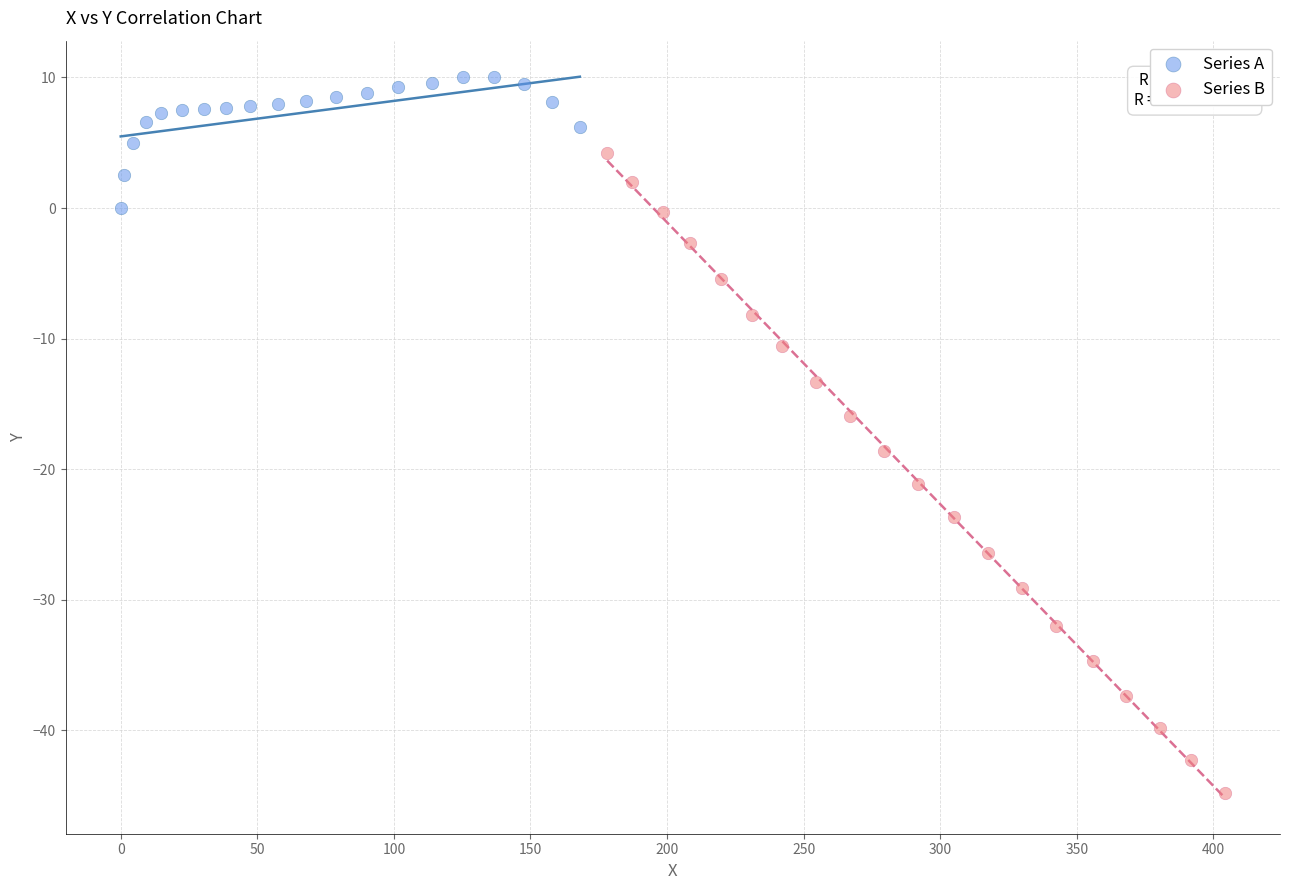

Which series reaches the maximum Y coordinate?

Series A